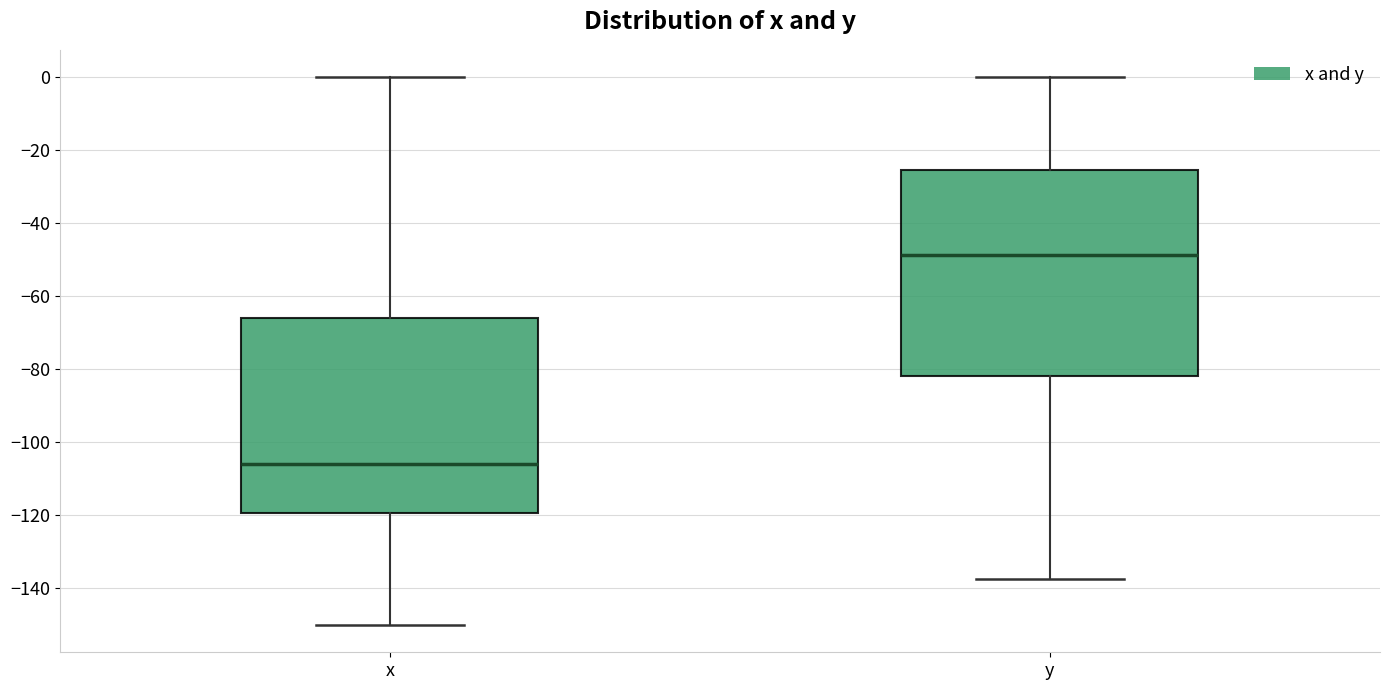

Reading left to right, read every box against the y-axis: the position of its median line, the range the box covers, and the ends of its whiskers. The values are not printed on the chart, so give them approximately, as read against the axis.

x: median -106, box -120 to -66, whiskers -150 to 0
y: median -48, box -82 to -26, whiskers -138 to 0